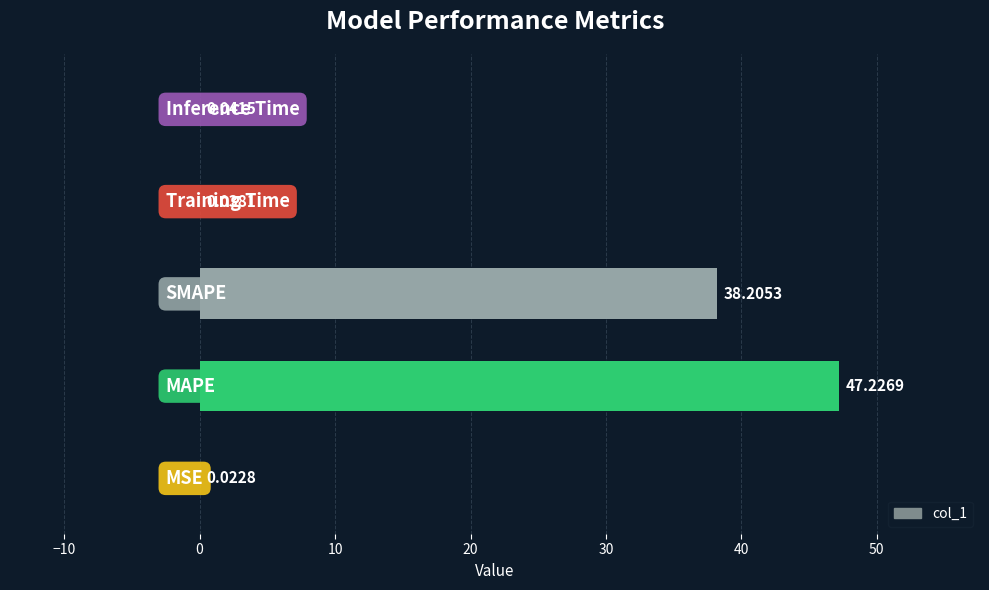

What is the sum of all values?

85.5